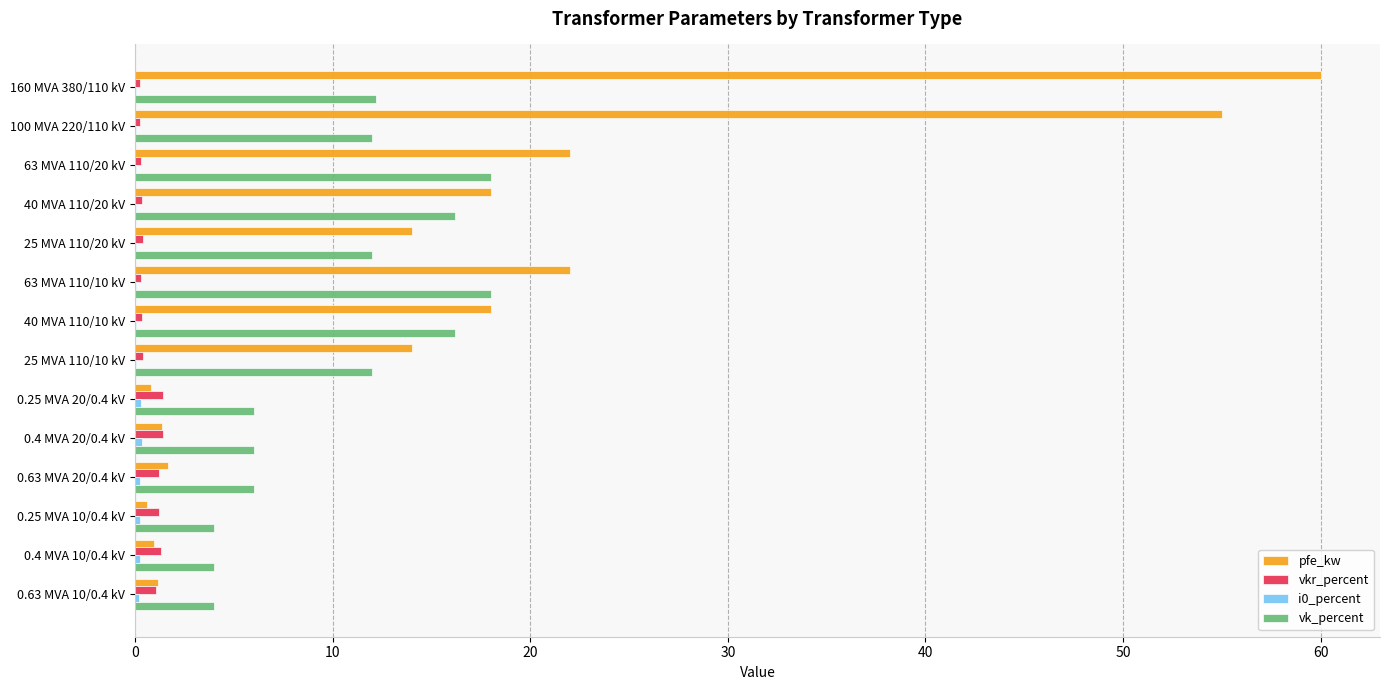

Which series has the largest range (max minus min)?

pfe_kw